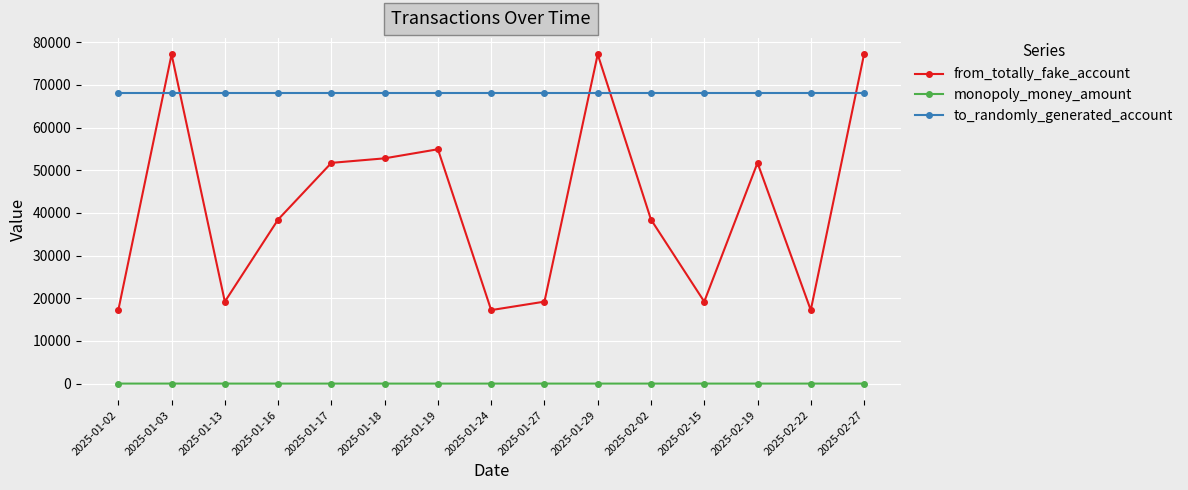

What is the lowest value of the from_totally_fake_account series?

17231.0